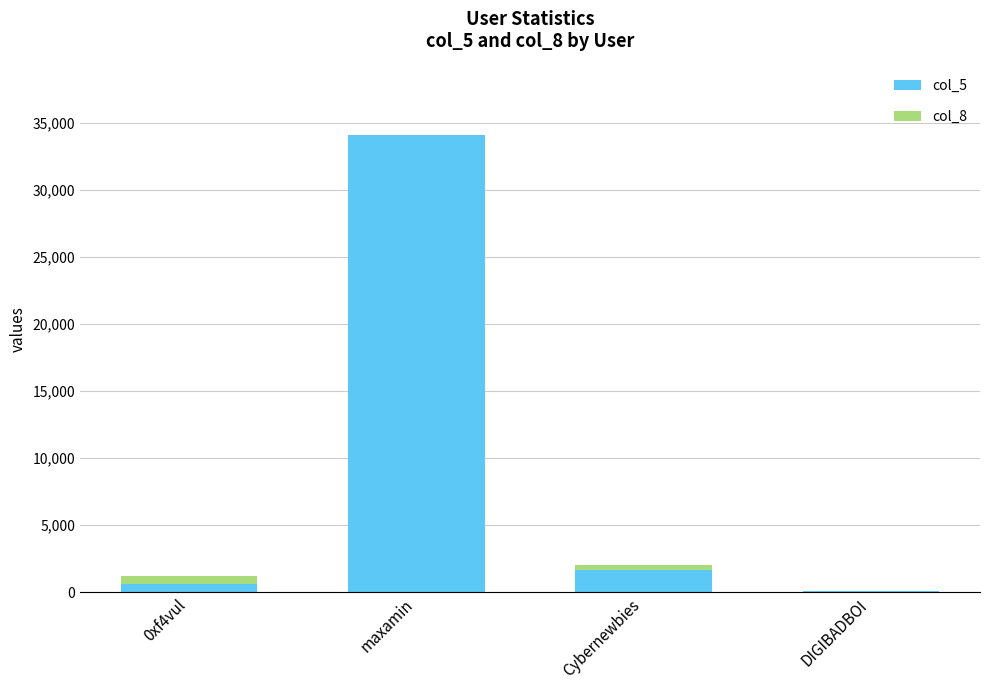

At which label does col_5 reach its peak?

maxamin